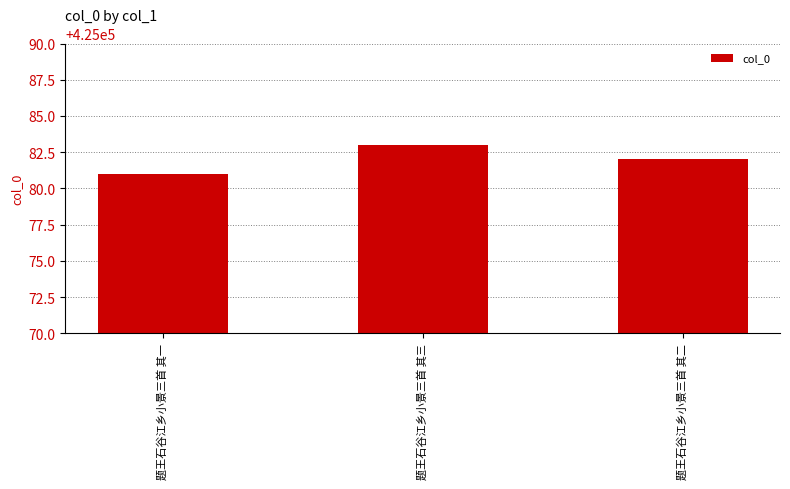

What is the difference between the maximum and second lowest values?

1